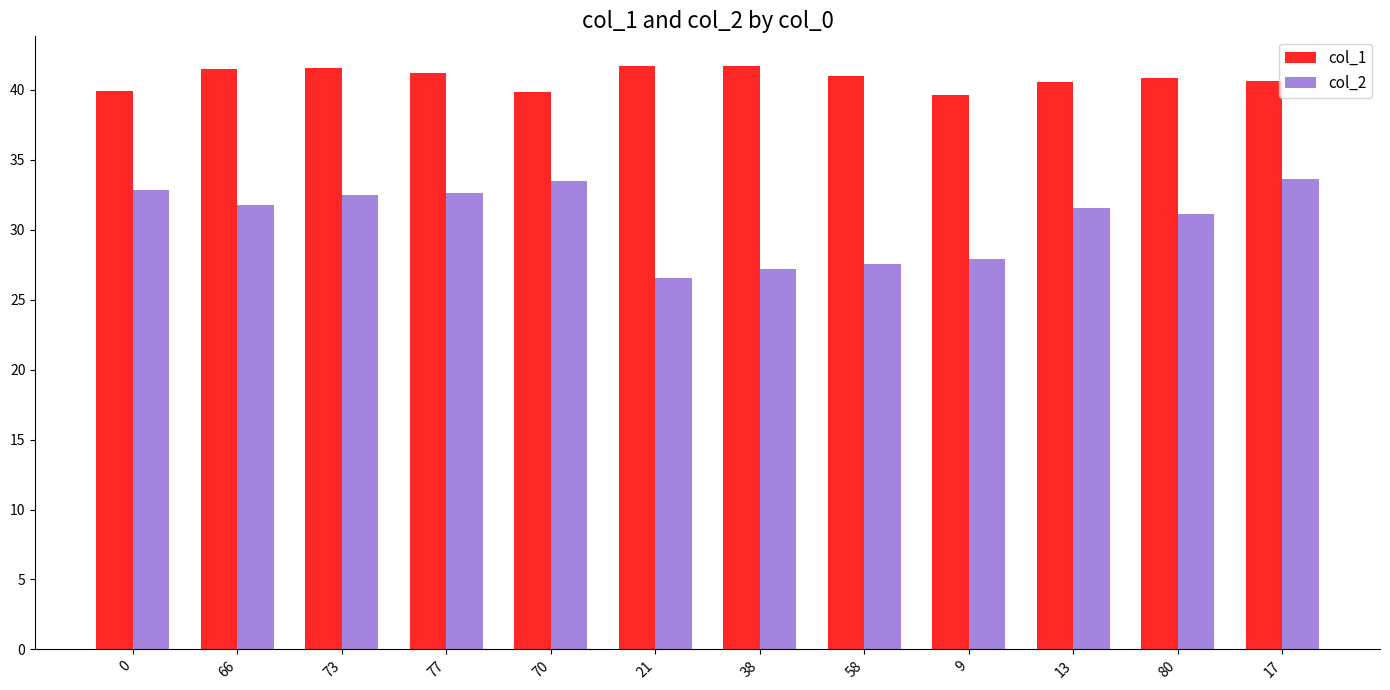

True or false: col_2 has a value of 22.8 at 17.

False